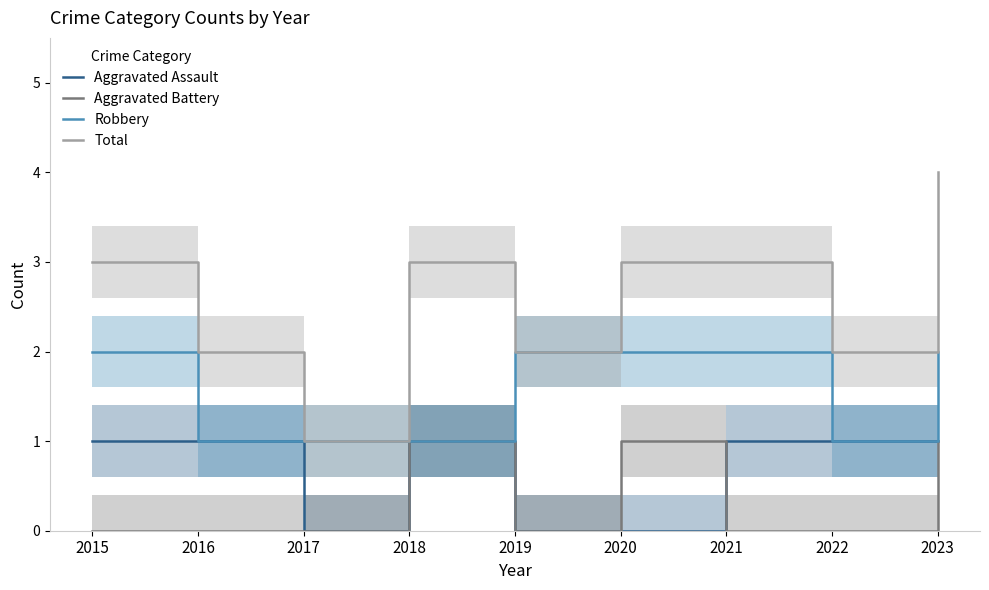

Is it true that Total equals 1 at 2017?

True